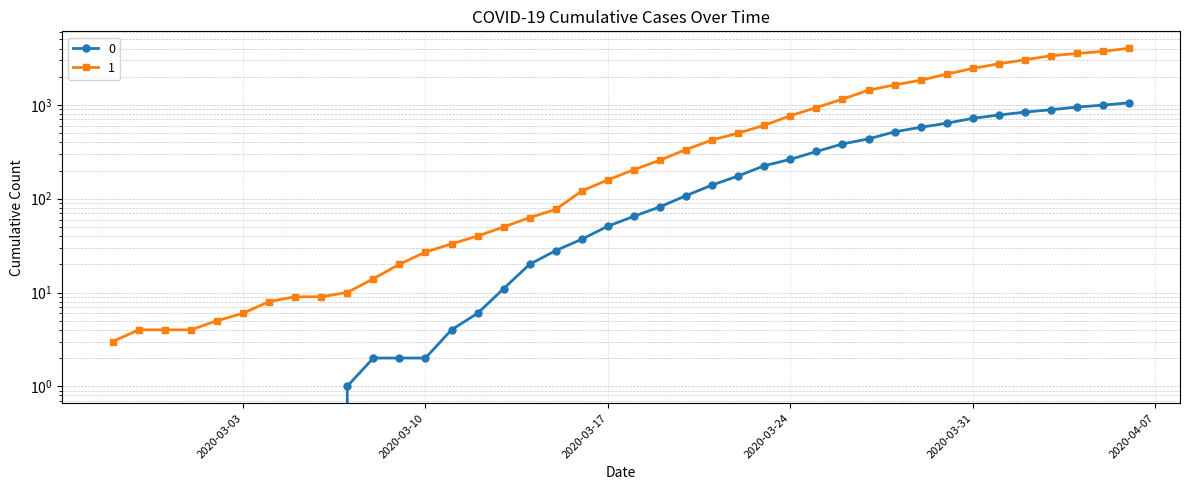

Is it true that 1 equals 8 at 2020-03-04?

True